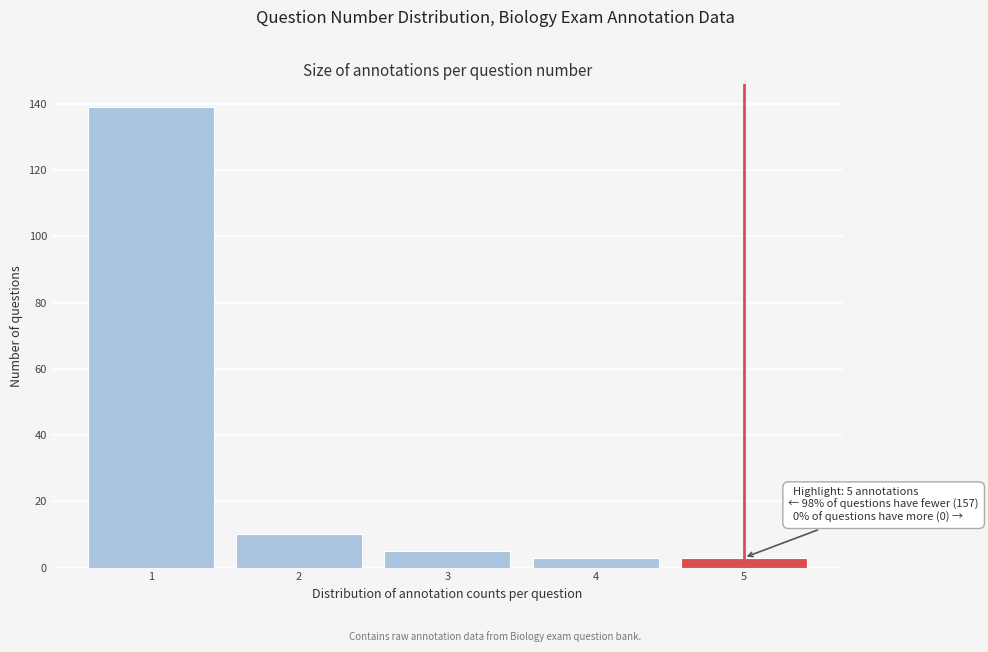

Over which range of the x-axis is the bar tallest?

0.5 to 1.5